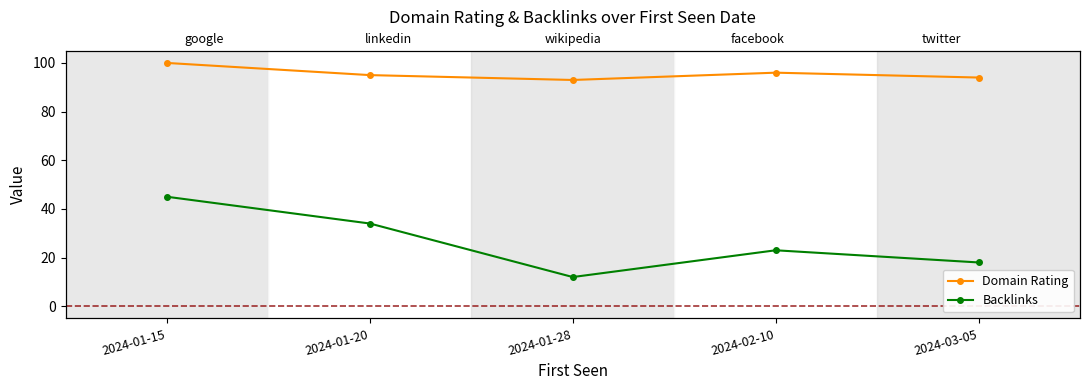

What are all the series names shown in the legend?

Domain Rating, Backlinks